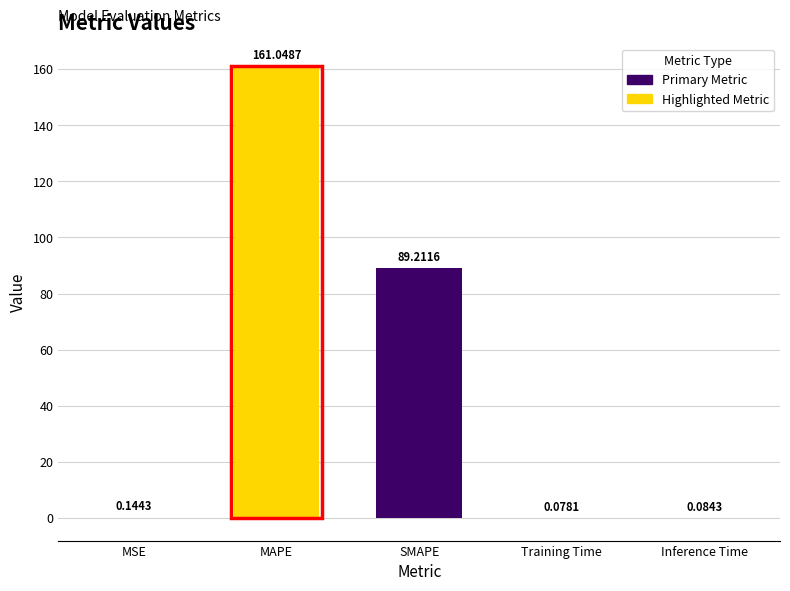

Does the chart contain stacked bars?

No